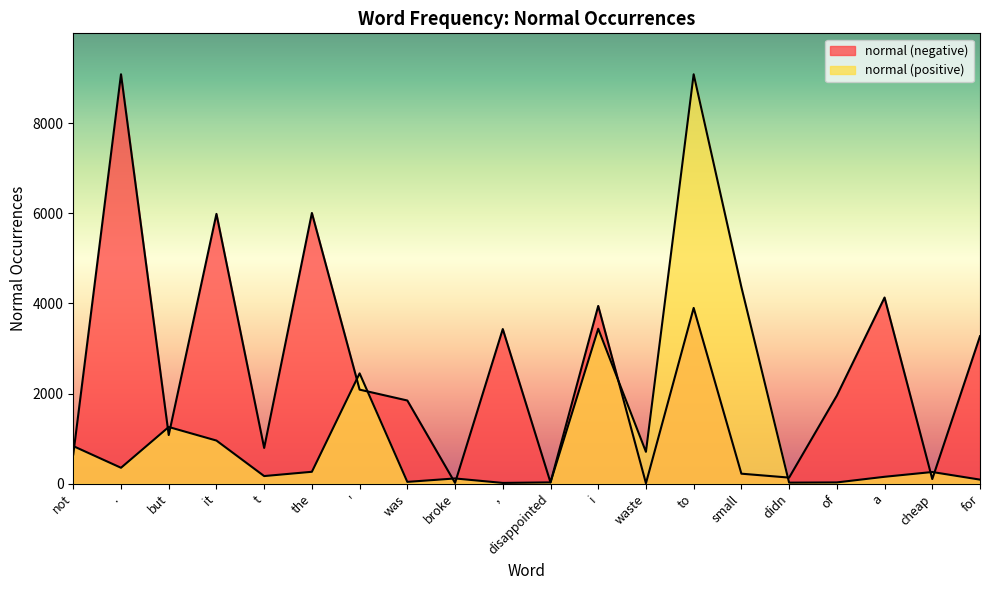

What is the total value across all series at but?

2335